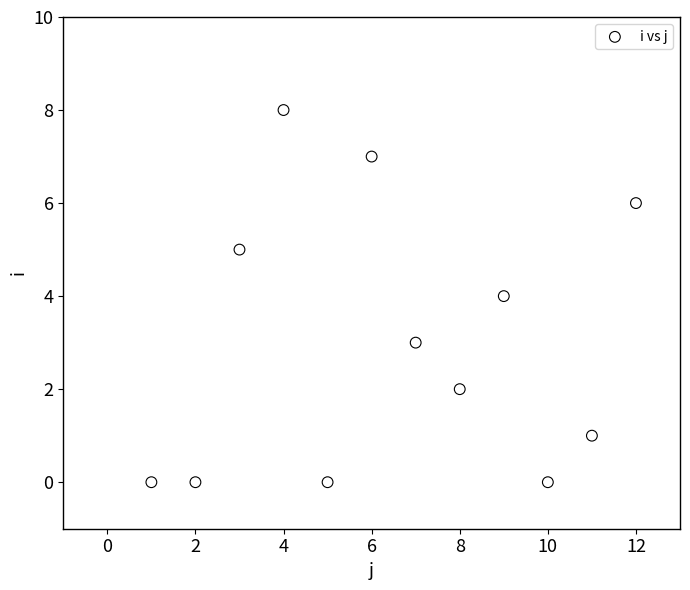

What is the average Y value?

3